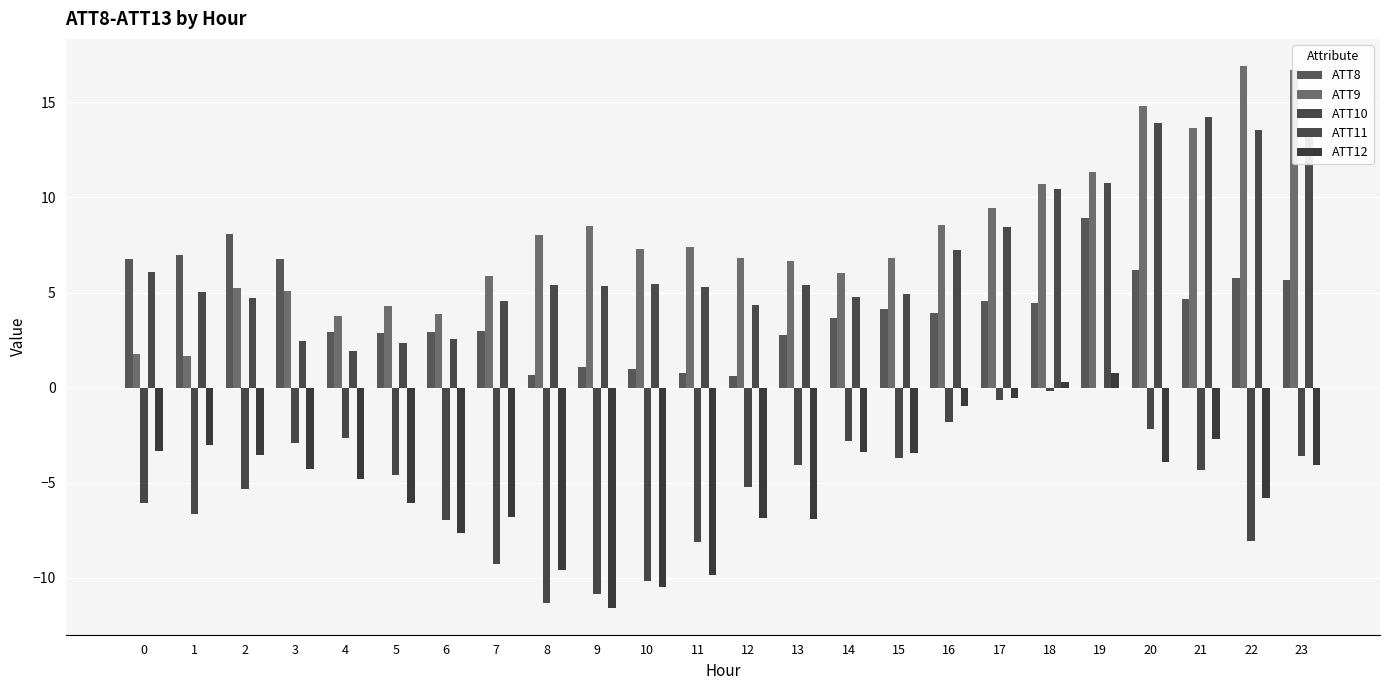

What is the difference between the ATT12 values at 15 and 16?

2.5